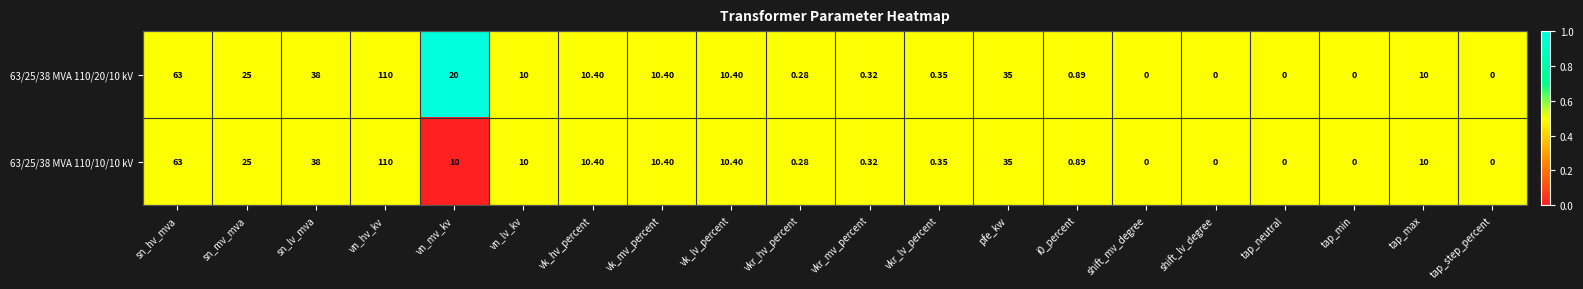

Which label corresponds to the largest value in the chart?

vn_hv_kv